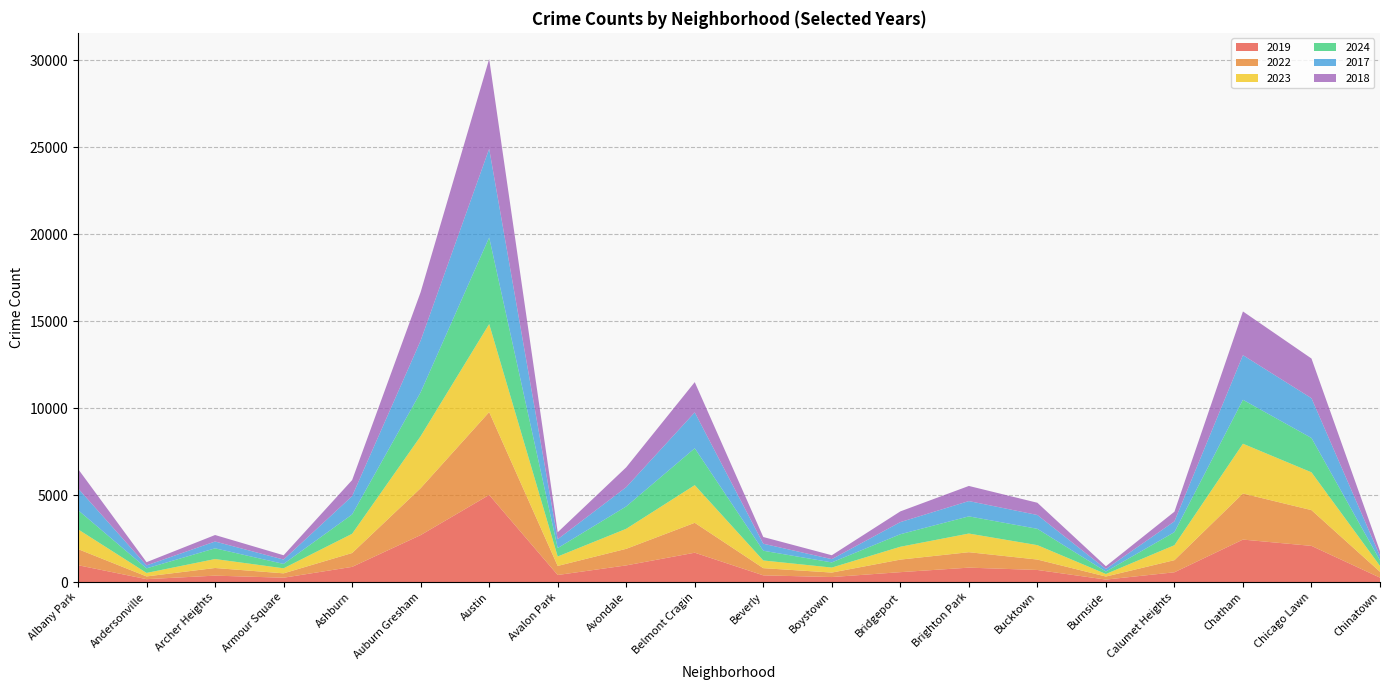

Reading left to right, what are all the values shown in this chart?

2019: Albany Park=968	Andersonville=166	Archer Heights=368	Armour Square=249	Ashburn=872	Auburn Gresham=2700	Austin=5008	Avalon Park=405	Avondale=957	Belmont Cragin=1687	Beverly=385	Boystown=287	Bridgeport=568	Brighton Park=828	Bucktown=694	Burnside=142	Calumet Heights=561	Chatham=2441	Chicago Lawn=2079	Chinatown=253
2022: Albany Park=926	Andersonville=157	Archer Heights=440	Armour Square=251	Ashburn=797	Auburn Gresham=2698	Austin=4763	Avalon Park=522	Avondale=953	Belmont Cragin=1719	Beverly=414	Boystown=258	Bridgeport=722	Brighton Park=888	Bucktown=599	Burnside=175	Calumet Heights=698	Chatham=2650	Chicago Lawn=2056	Chinatown=338
2023: Albany Park=1138	Andersonville=201	Archer Heights=515	Armour Square=291	Ashburn=1106	Auburn Gresham=2988	Austin=5064	Avalon Park=542	Avondale=1152	Belmont Cragin=2165	Beverly=442	Boystown=288	Bridgeport=739	Brighton Park=1073	Bucktown=829	Burnside=146	Calumet Heights=860	Chatham=2862	Chicago Lawn=2174	Chinatown=335
2024: Albany Park=1104	Andersonville=263	Archer Heights=616	Armour Square=251	Ashburn=1111	Auburn Gresham=2524	Austin=4978	Avalon Park=484	Avondale=1286	Belmont Cragin=2119	Beverly=559	Boystown=296	Bridgeport=720	Brighton Park=987	Bucktown=938	Burnside=140	Calumet Heights=751	Chatham=2526	Chicago Lawn=1974	Chinatown=321
2017: Albany Park=1252	Andersonville=171	Archer Heights=391	Armour Square=250	Ashburn=1053	Auburn Gresham=2973	Austin=5096	Avalon Park=508	Avondale=1107	Belmont Cragin=2066	Beverly=403	Boystown=188	Bridgeport=697	Brighton Park=879	Bucktown=795	Burnside=145	Calumet Heights=620	Chatham=2566	Chicago Lawn=2288	Chinatown=253
2018: Albany Park=1117	Andersonville=184	Archer Heights=374	Armour Square=248	Ashburn=924	Auburn Gresham=2787	Austin=5163	Avalon Park=401	Avondale=1142	Belmont Cragin=1738	Beverly=386	Boystown=224	Bridgeport=616	Brighton Park=870	Bucktown=704	Burnside=160	Calumet Heights=554	Chatham=2513	Chicago Lawn=2280	Chinatown=273